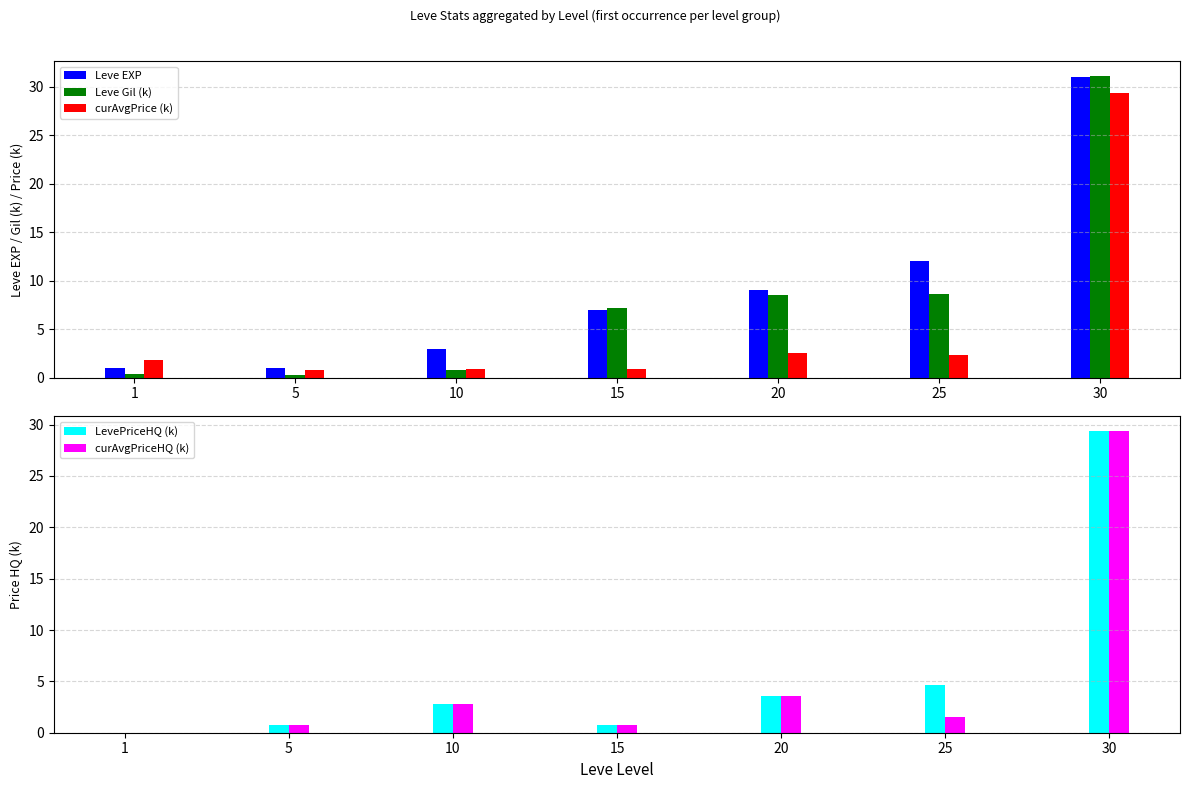

Reading left to right, extract all data points from this chart.

Leve EXP: 1.0	1.0	3.0	7.0	9.0	12.0	31.0
Leve Gil (k): 0.3	0.2	0.8	7.2	8.6	8.7	31.1
curAvgPrice (k): 1.8	0.8	0.9	0.9	2.5	2.3	29.3
LevePriceHQ (k): 0.0	0.8	2.8	0.8	3.5	4.6	29.3
curAvgPriceHQ (k): 0.0	0.8	2.8	0.8	3.5	1.5	29.3